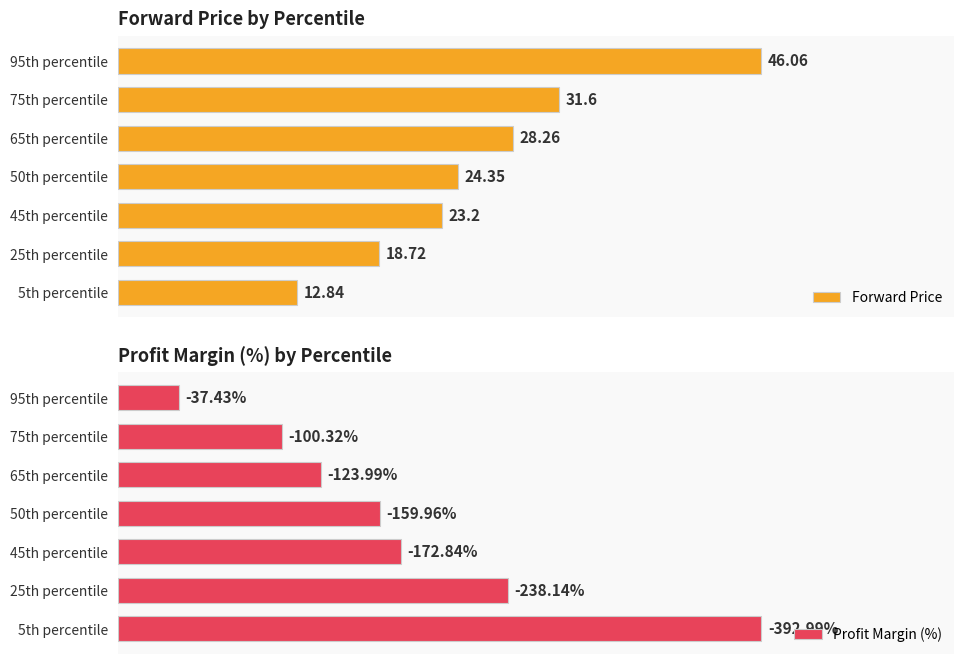

Does the chart contain stacked bars?

No